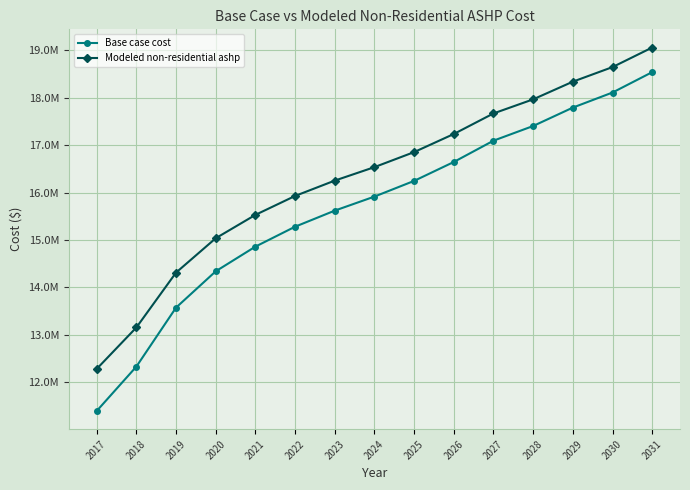

What are all the series names shown in the legend?

Base case cost, Modeled non-residential ashp